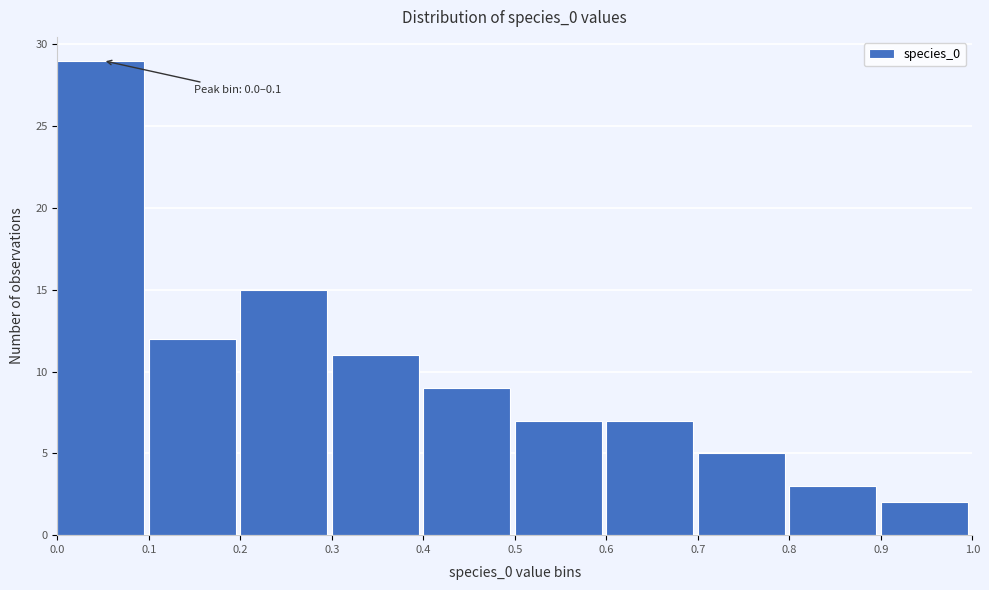

Over which range of the x-axis is the bar tallest?

0.0 to 0.1